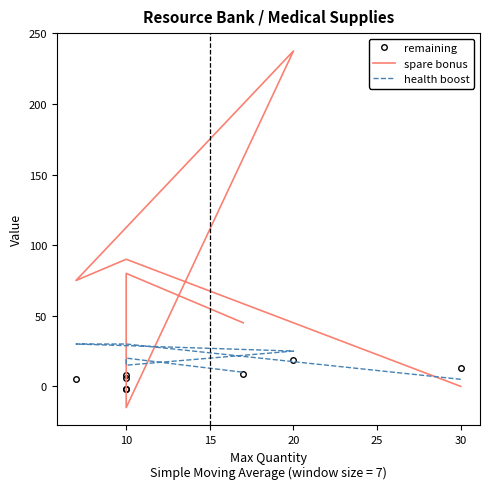

Count the number of data series in this chart.

3